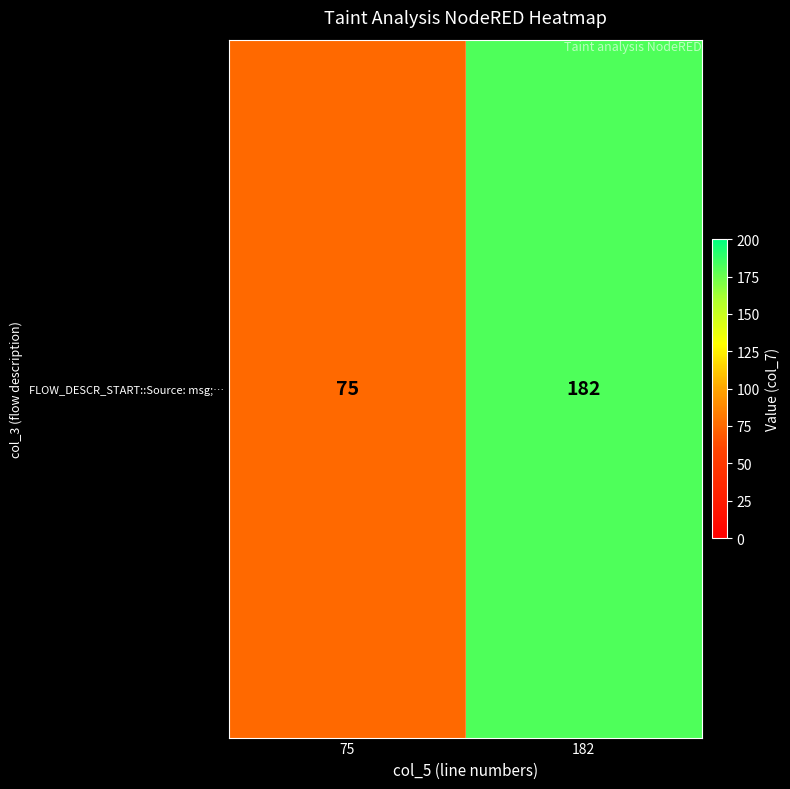

Reading left to right, extract all data points from this chart.

75	182